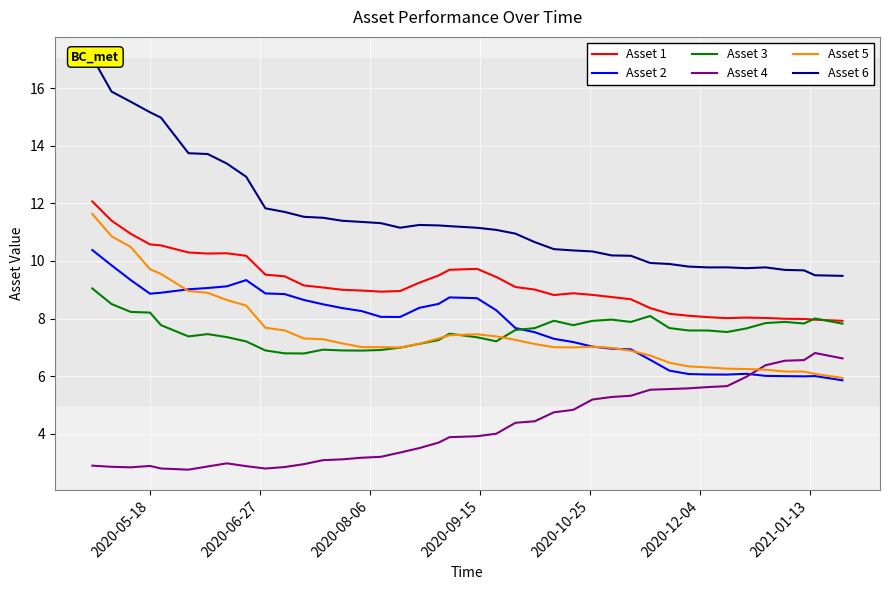

After their last crossing, which series has the higher values: Asset 3 or Asset 5?

Asset 3